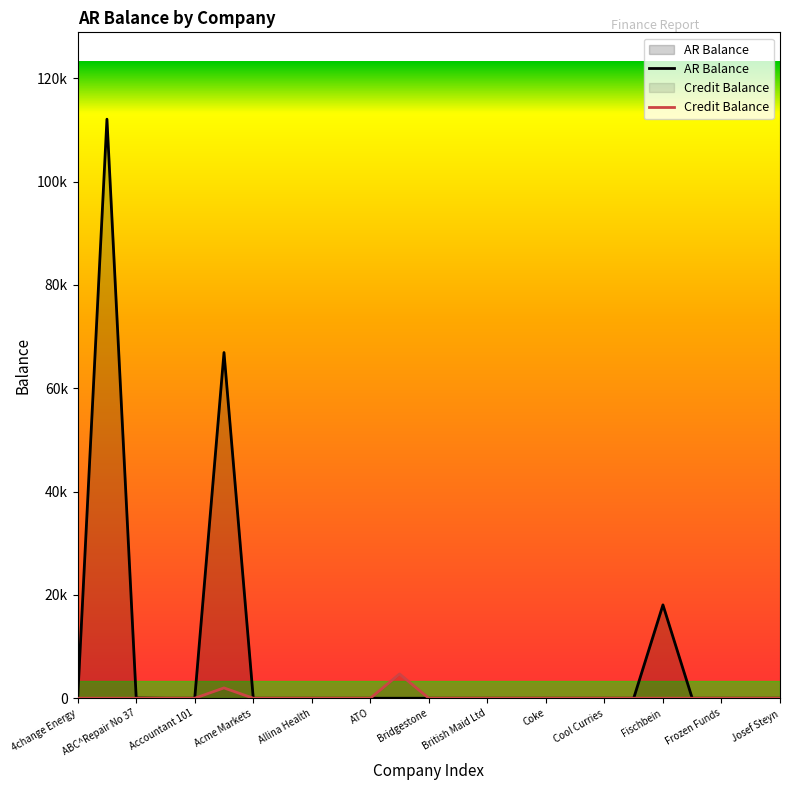

Is it true that the value at Bridgestone is -43679.6?

False